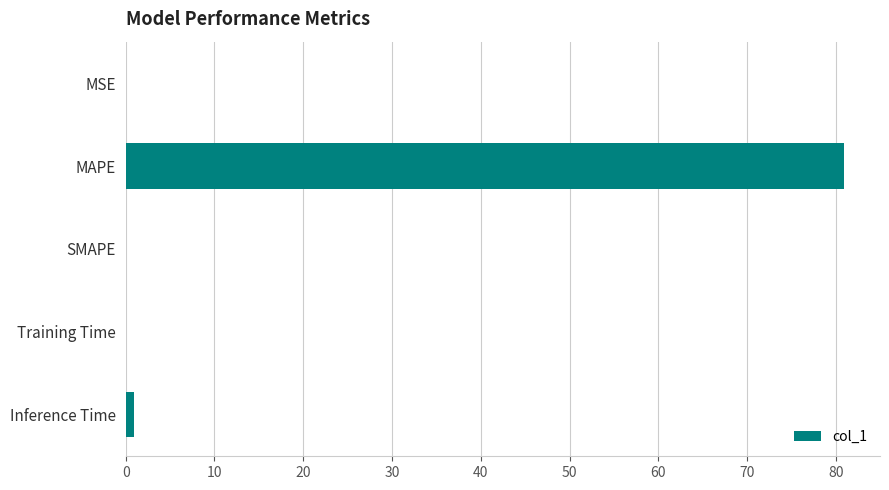

Are the bars horizontal?

Yes